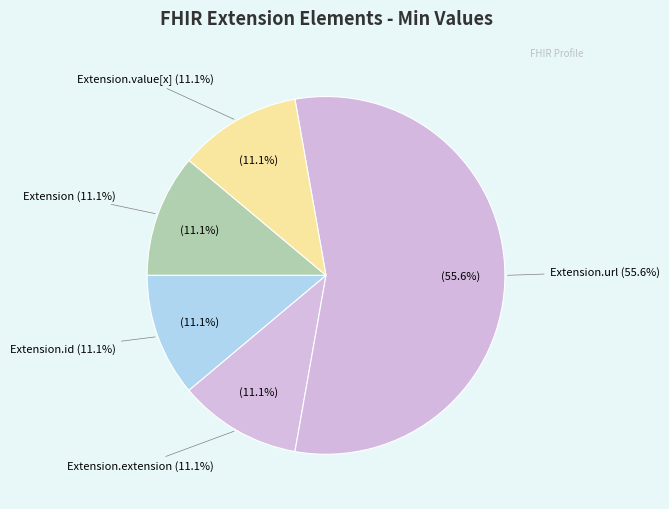

Is the sum of Extension.value[x] and Extension.extension greater than half?

No